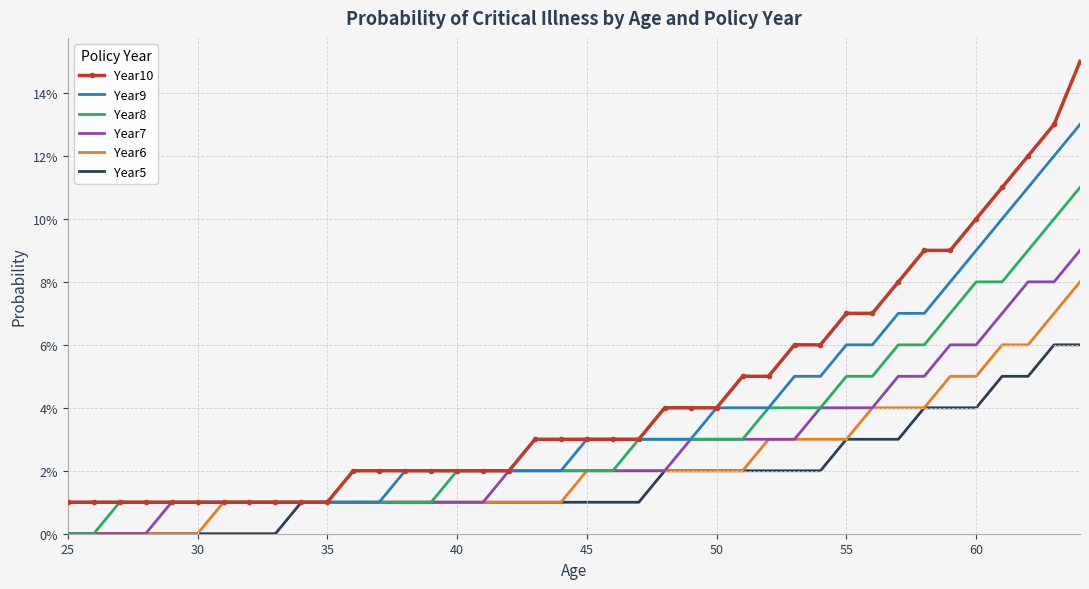

What are all the series names shown in the legend?

Year10, Year9, Year8, Year7, Year6, Year5